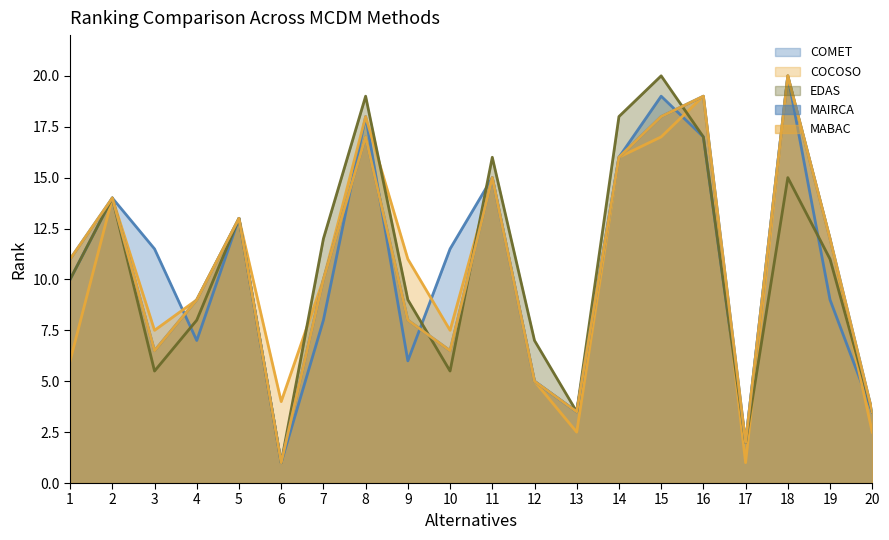

At how many categories does at least one series exceed 17?

5